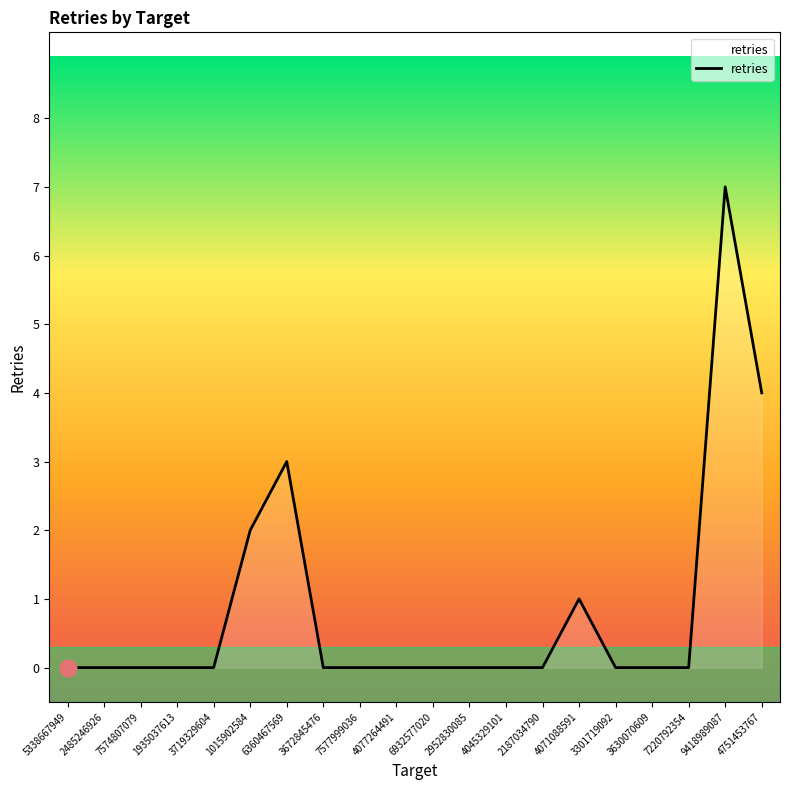

What is the change in value from 6360467569 to 3630070609?

-3